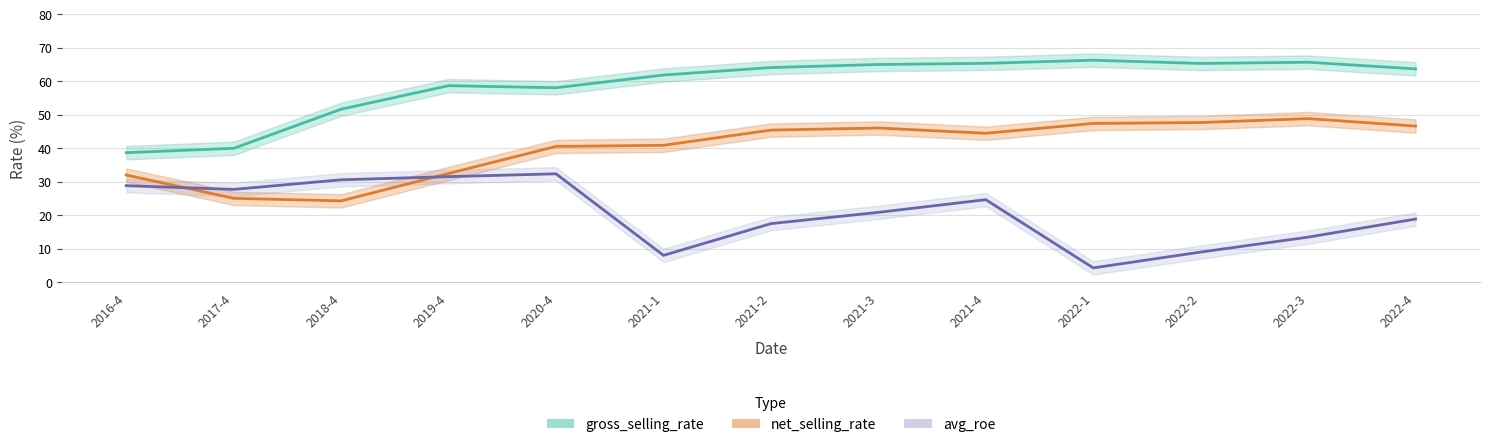

Does the chart have visible grid lines?

Yes